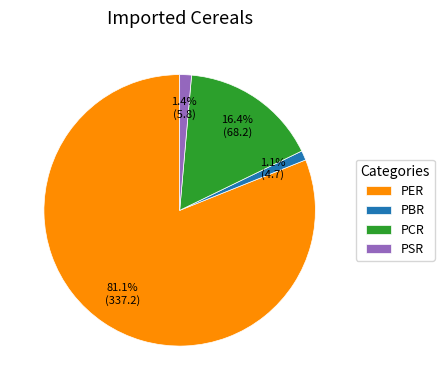

Which slice is the largest?

PER